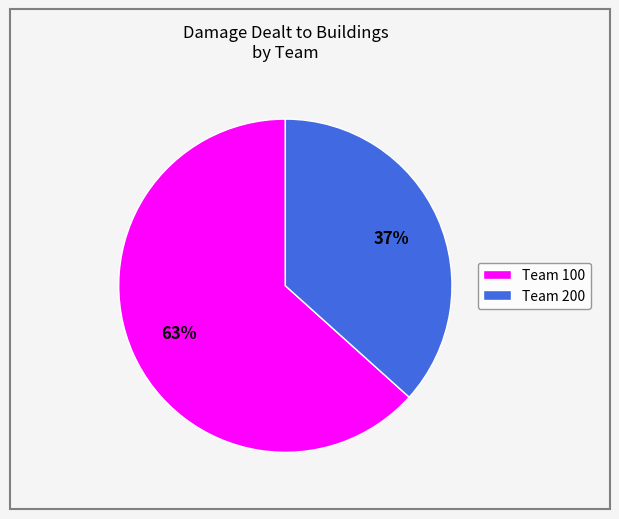

Is the sum of Team 200 and Team 100 greater than half?

Yes